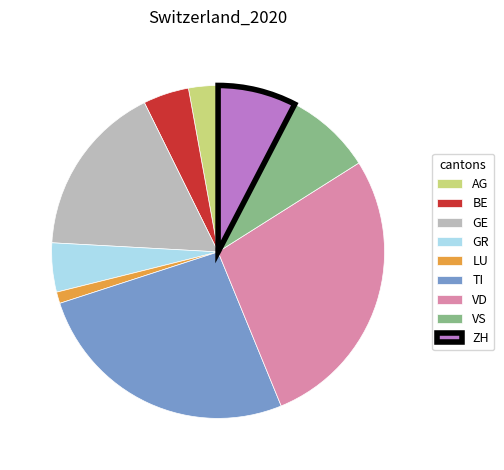

Does VD represent more than half of the total?

No